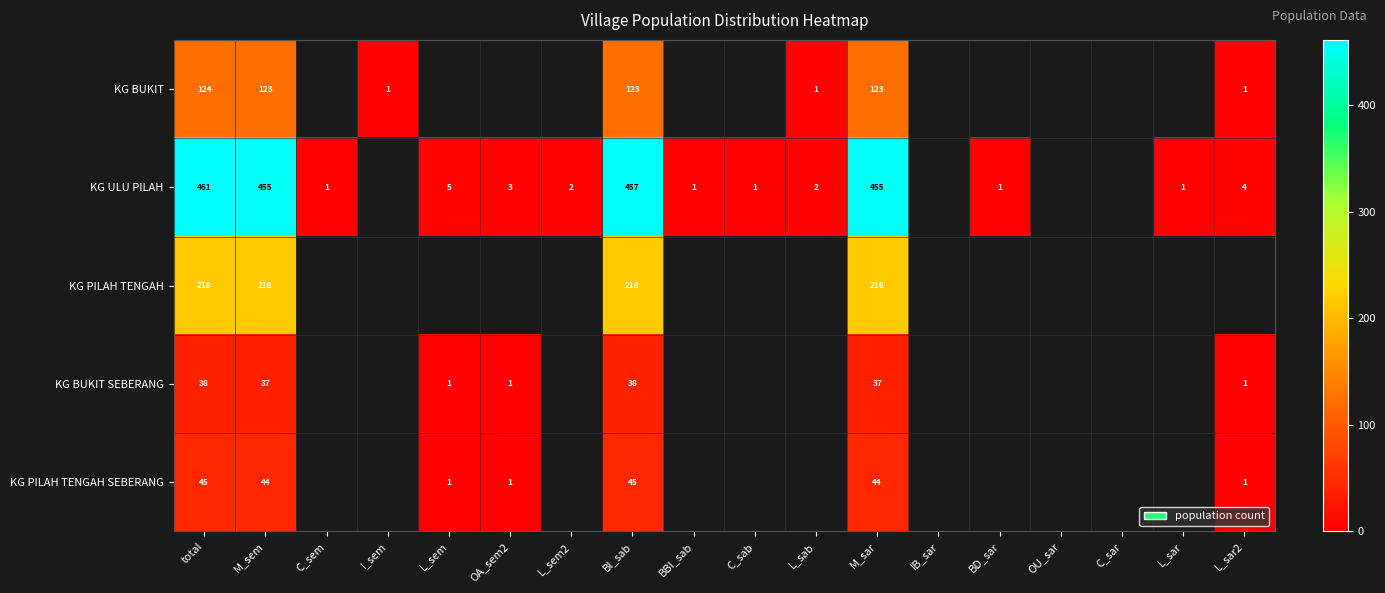

At BI_sab, list the series in order from largest to smallest.

KG ULU PILAH, KG PILAH TENGAH, KG BUKIT, KG PILAH TENGAH SEBERANG, KG BUKIT SEBERANG